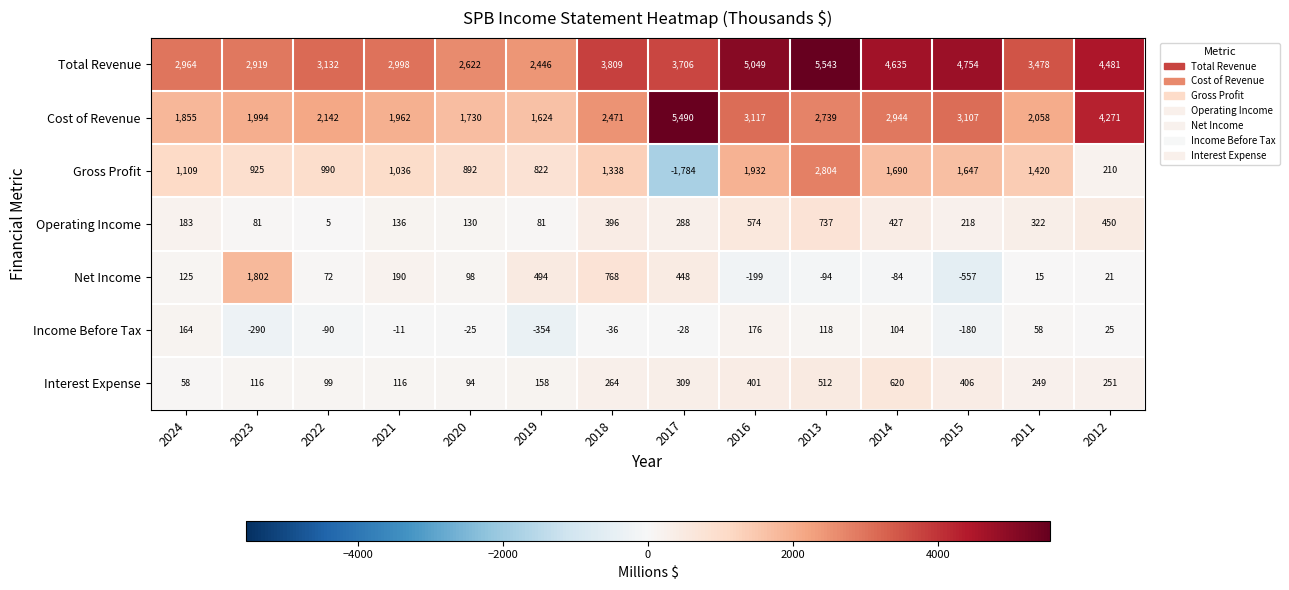

How many series are shown in this chart?

7